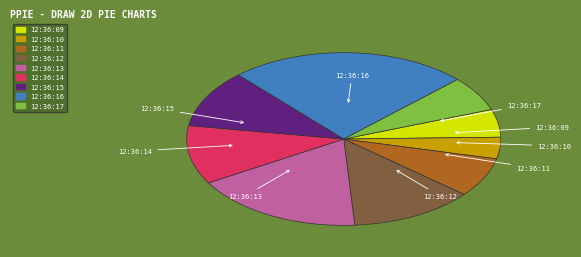

Which slice is the smallest?

12:36:10